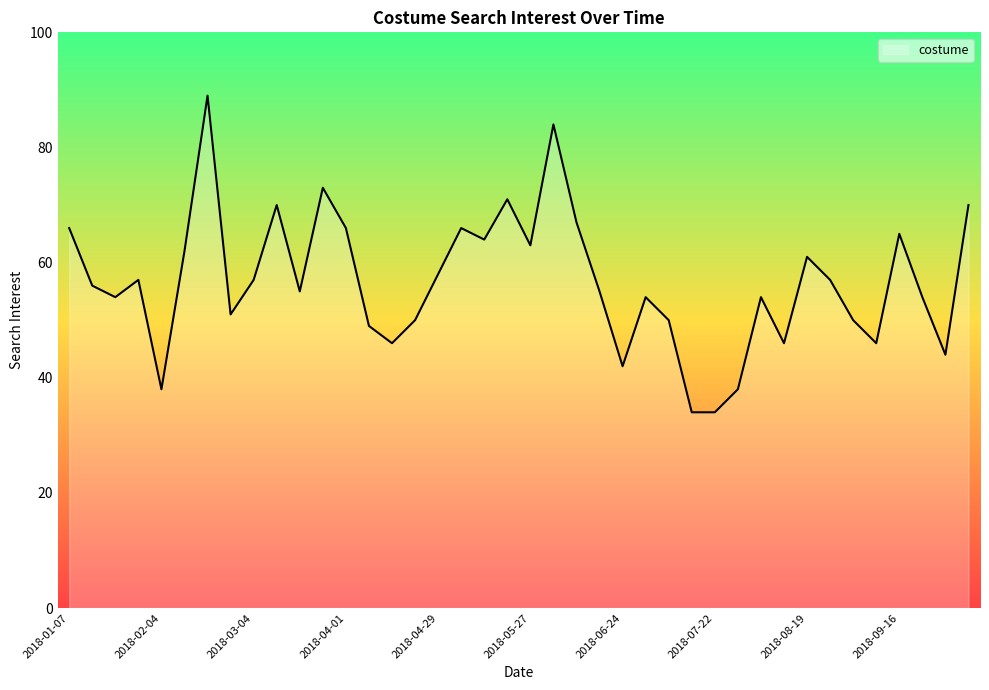

What is the minimum value shown in the chart?

34